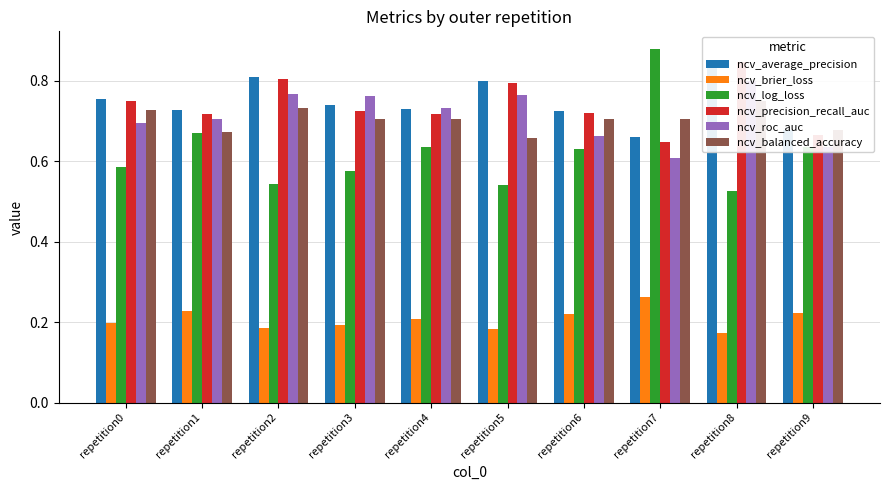

Which series has the largest range (max minus min)?

ncv_log_loss